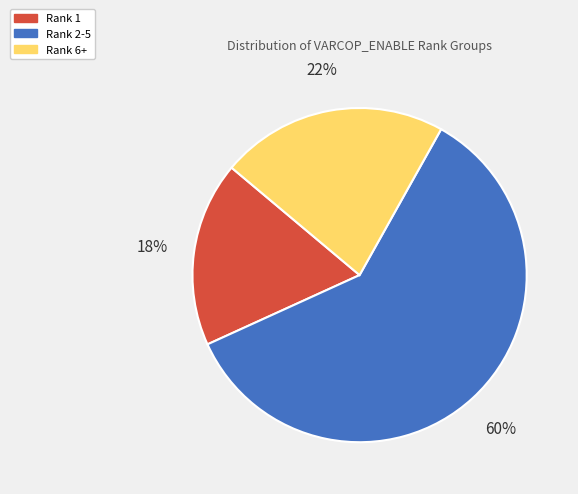

To the nearest percent, what is the difference between the largest and smallest slice percentages?

42%